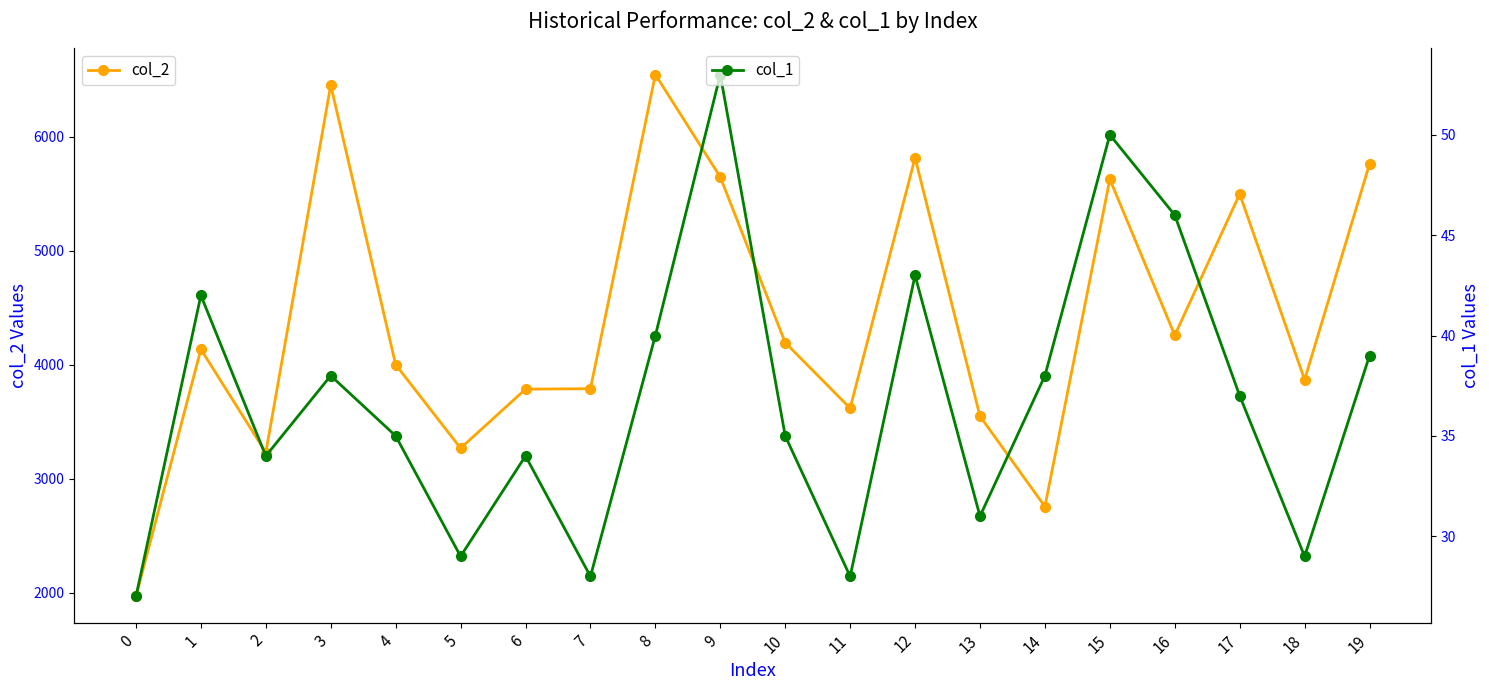

What is the minimum value shown in the chart?

27